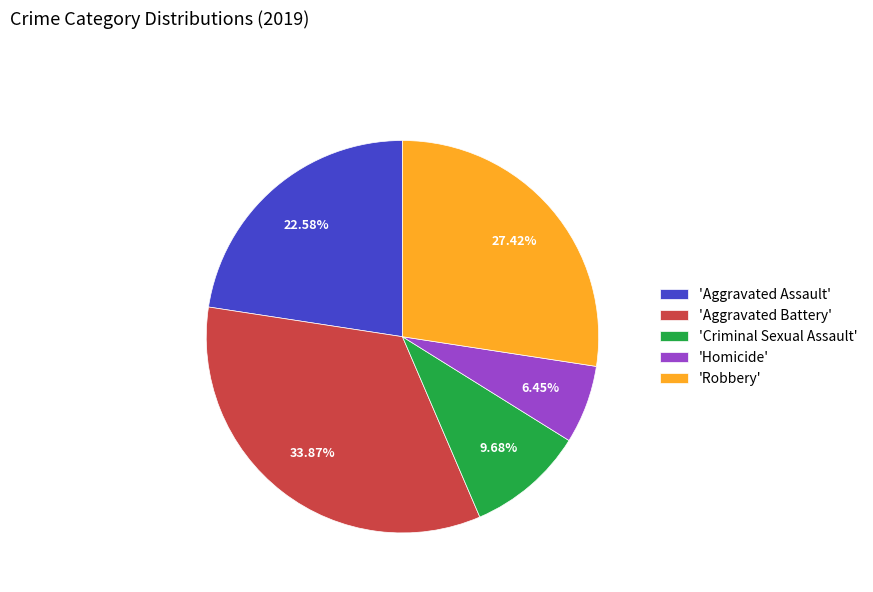

Which category has the smallest portion of the pie?

'Homicide'